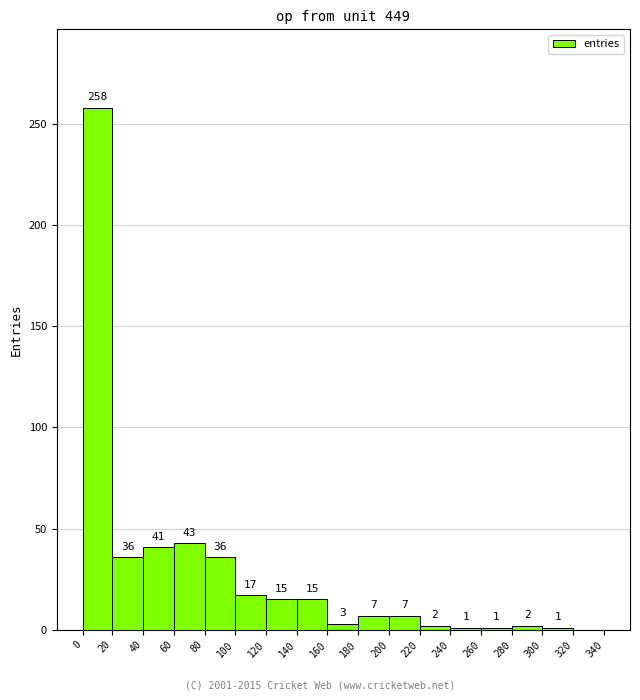

Over which range of the x-axis is the bar tallest?

0 to 20